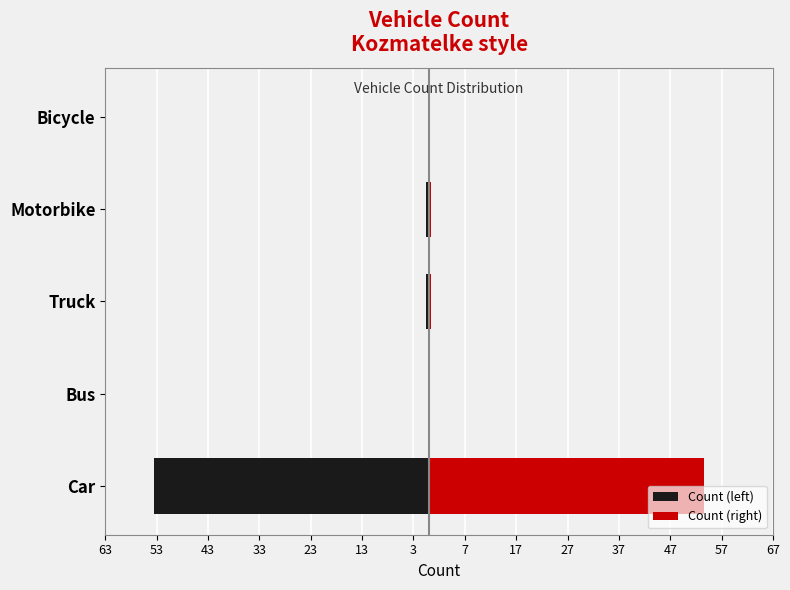

How many series are shown in this chart?

2